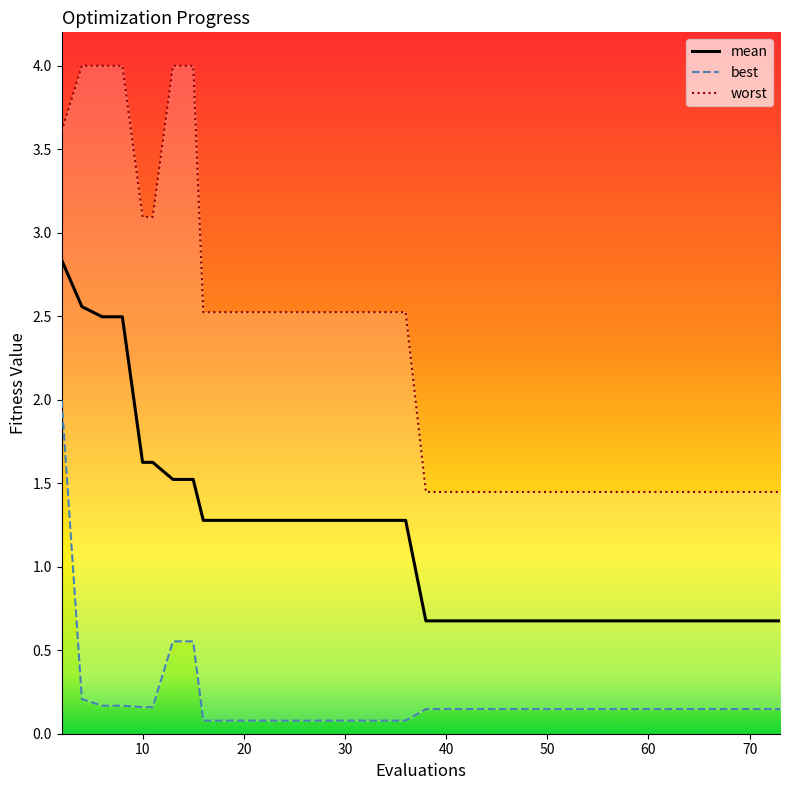

Is the value of worst at 70 greater than the value of mean at 30?

Yes